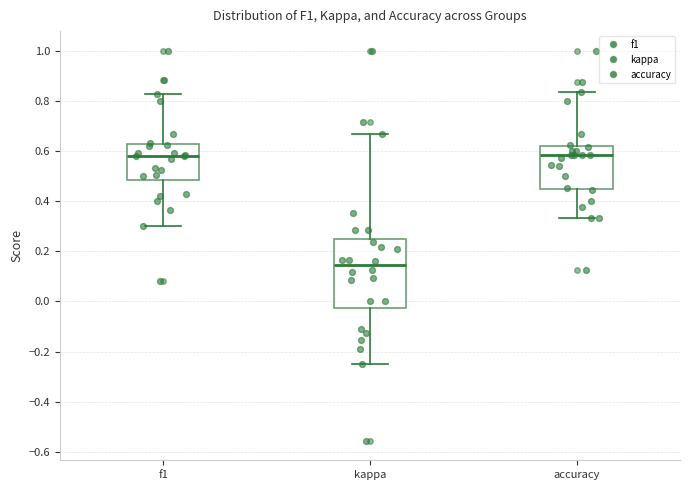

Where does the upper whisker of the box for kappa end on the y-axis? The values are not printed on the chart, so give them approximately, as read against the axis.

0.66